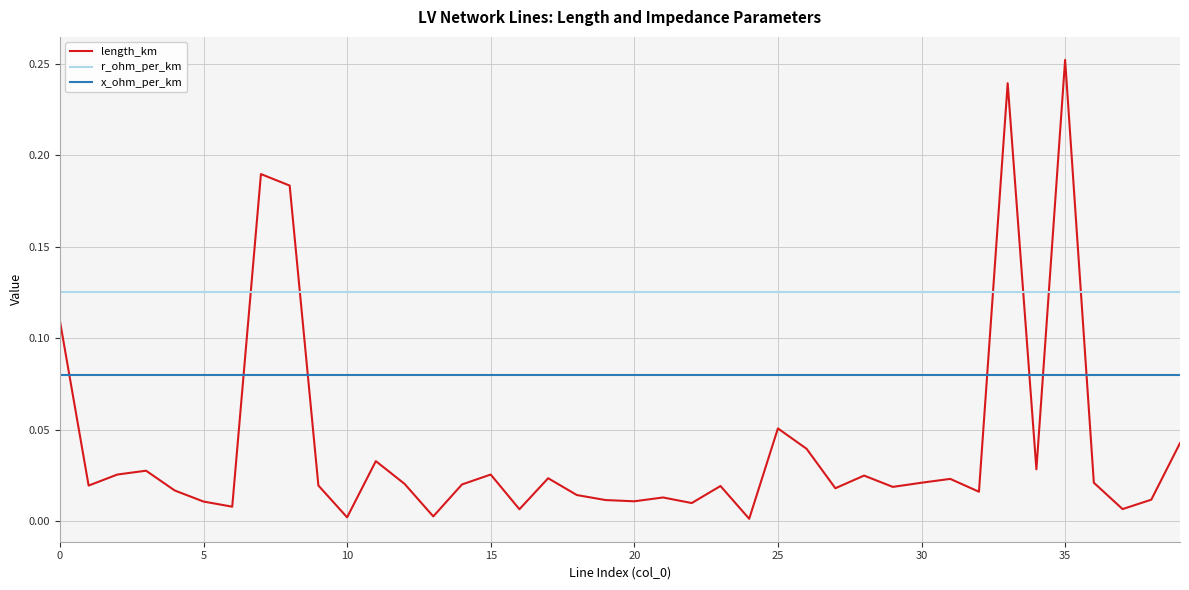

What are all the series names shown in the legend?

length_km, r_ohm_per_km, x_ohm_per_km